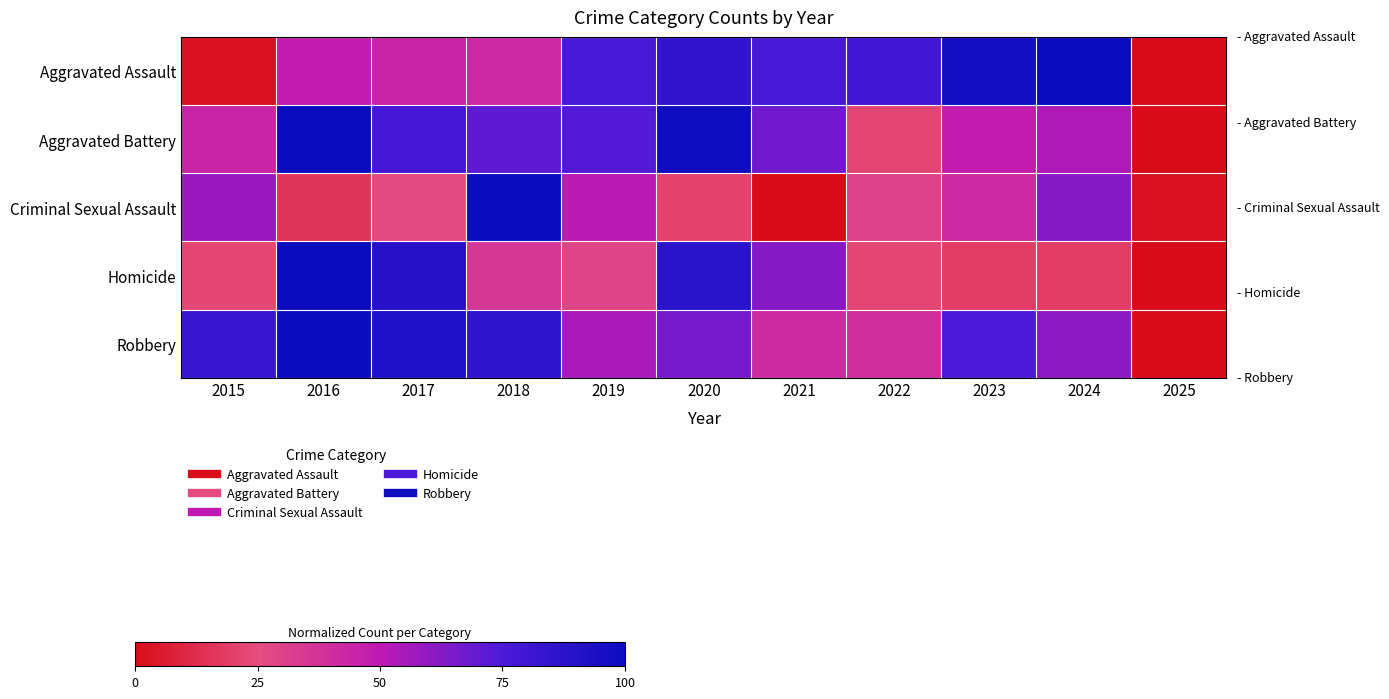

List the series in order of their peak value, lowest first.

Aggravated Assault, Aggravated Battery, Criminal Sexual Assault, Homicide, Robbery